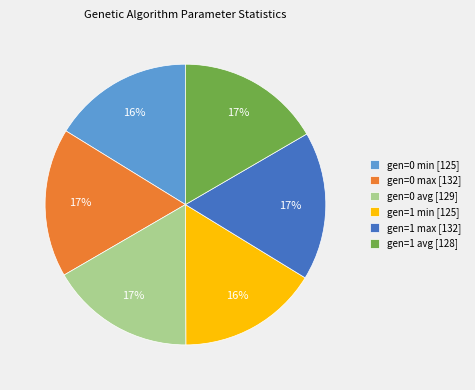

How many segments does this pie chart have?

6